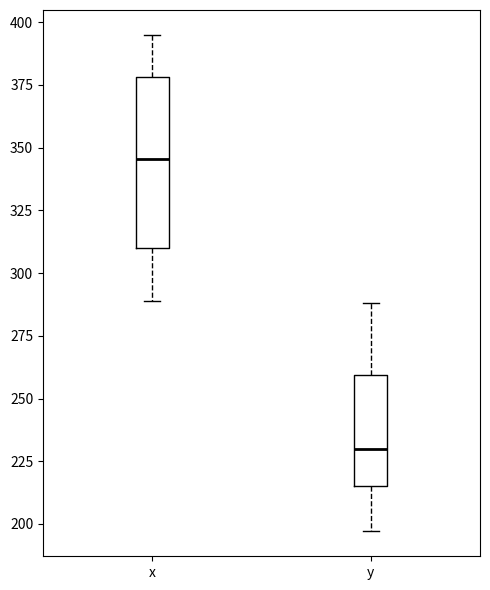

Which box is the tallest, from its lower edge to its upper edge?

x